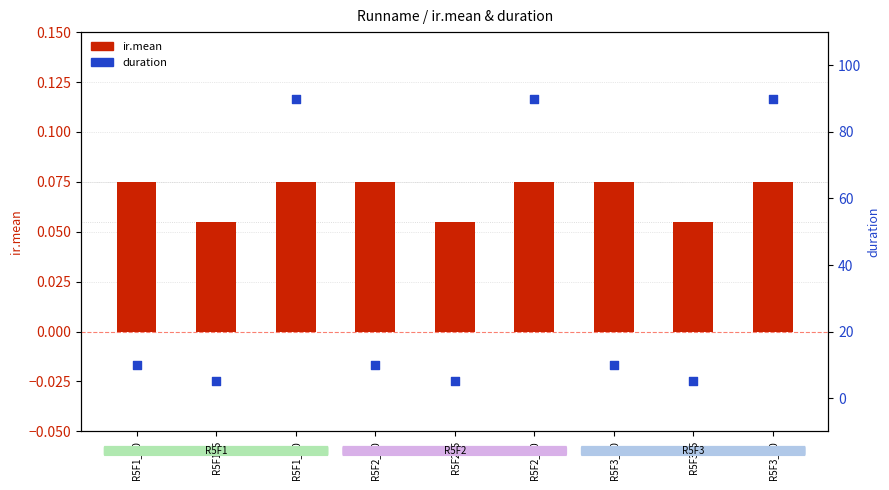

At which category is the sum across all series the highest?

R5F1_90